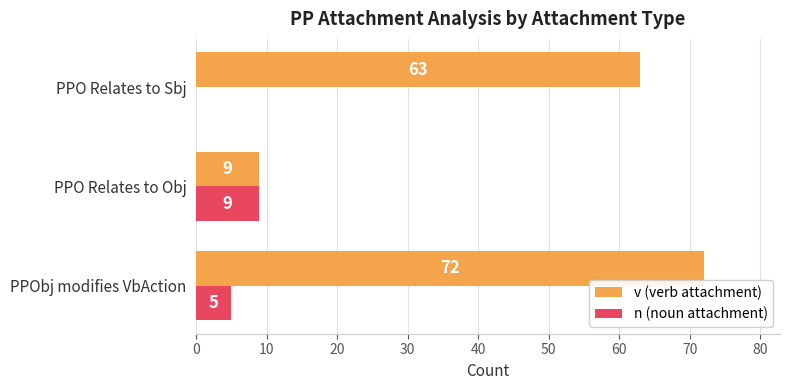

What value does the v (verb attachment) series have at PPObj modifies VbAction, to the nearest 10?

70